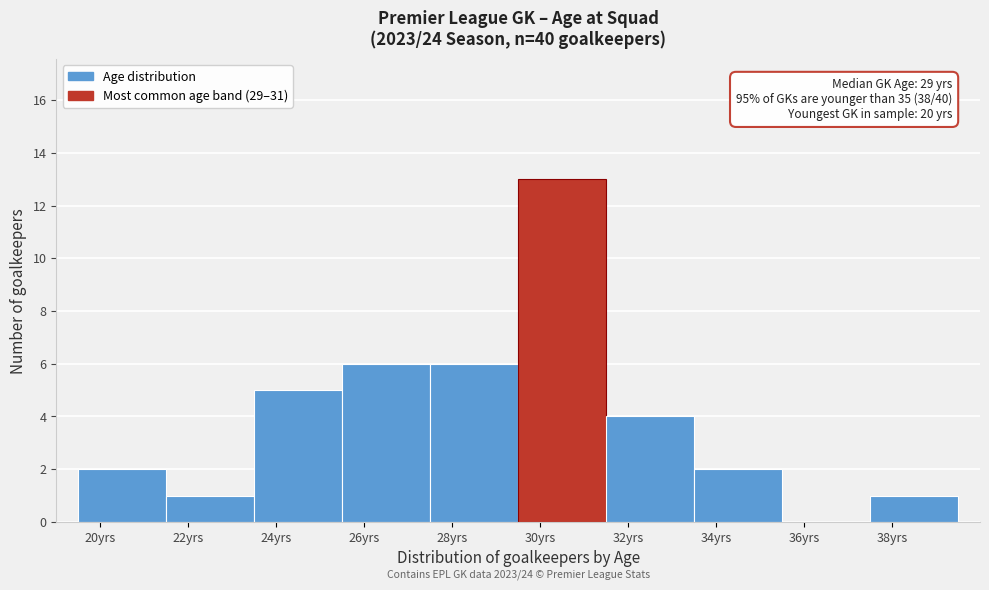

Over which range of the x-axis is the bar tallest?

29.5 to 31.5